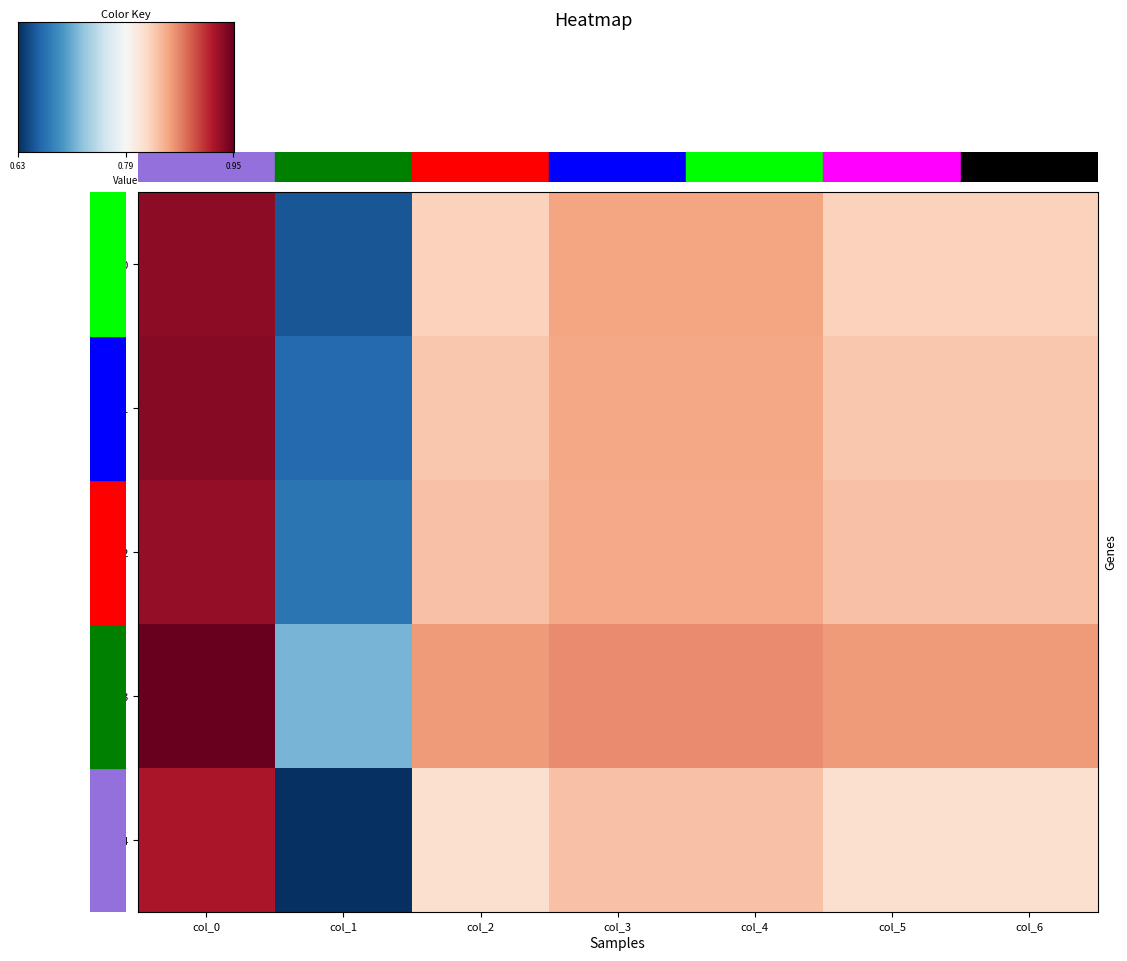

Rank the series at col_2 from highest to lowest value.

row_3, row_2, row_1, row_0, row_4